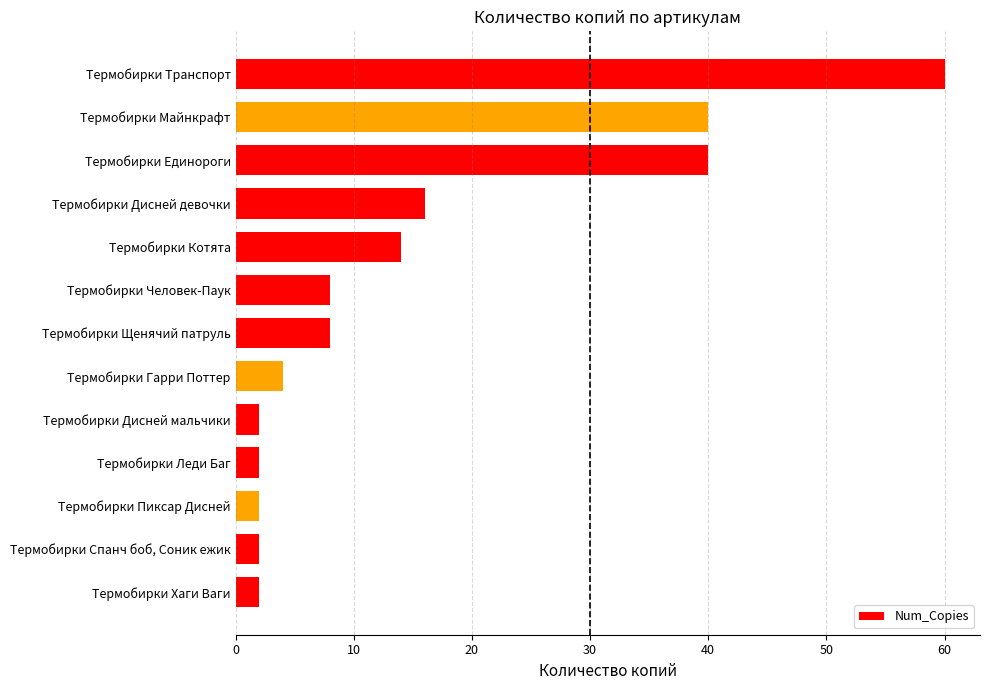

What is the label of the 2nd bar from the top?

Термобирки Майнкрафт